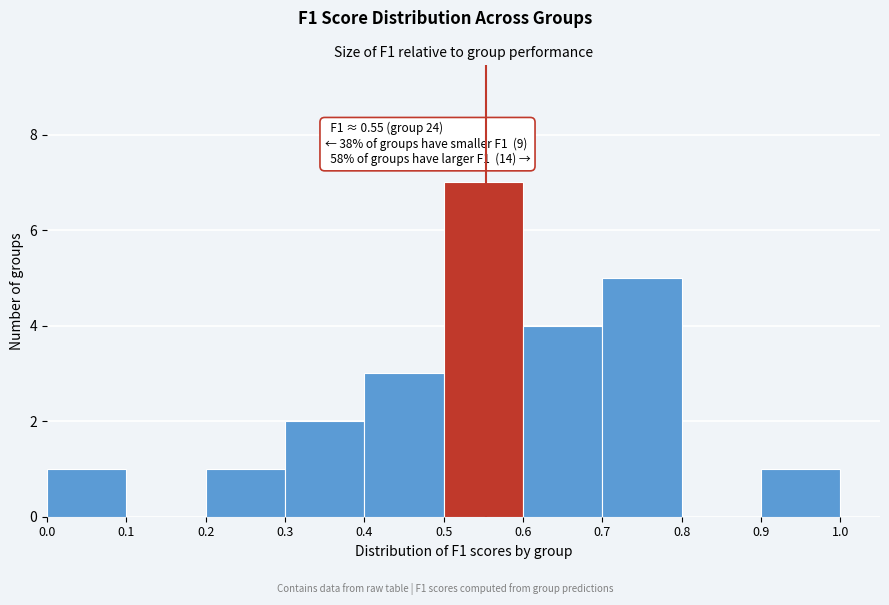

Over which range of the x-axis is the bar tallest?

0.5 to 0.6